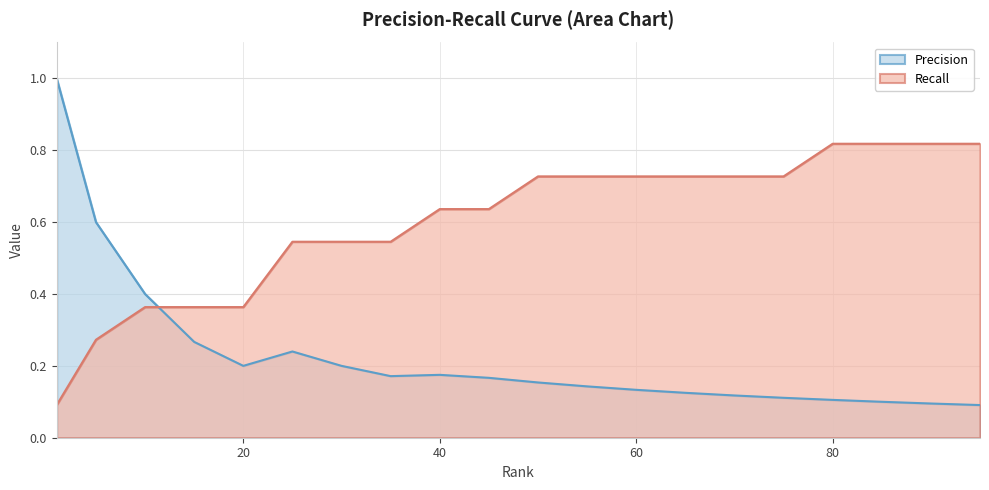

Where is Precision nearest to the value 0?

95